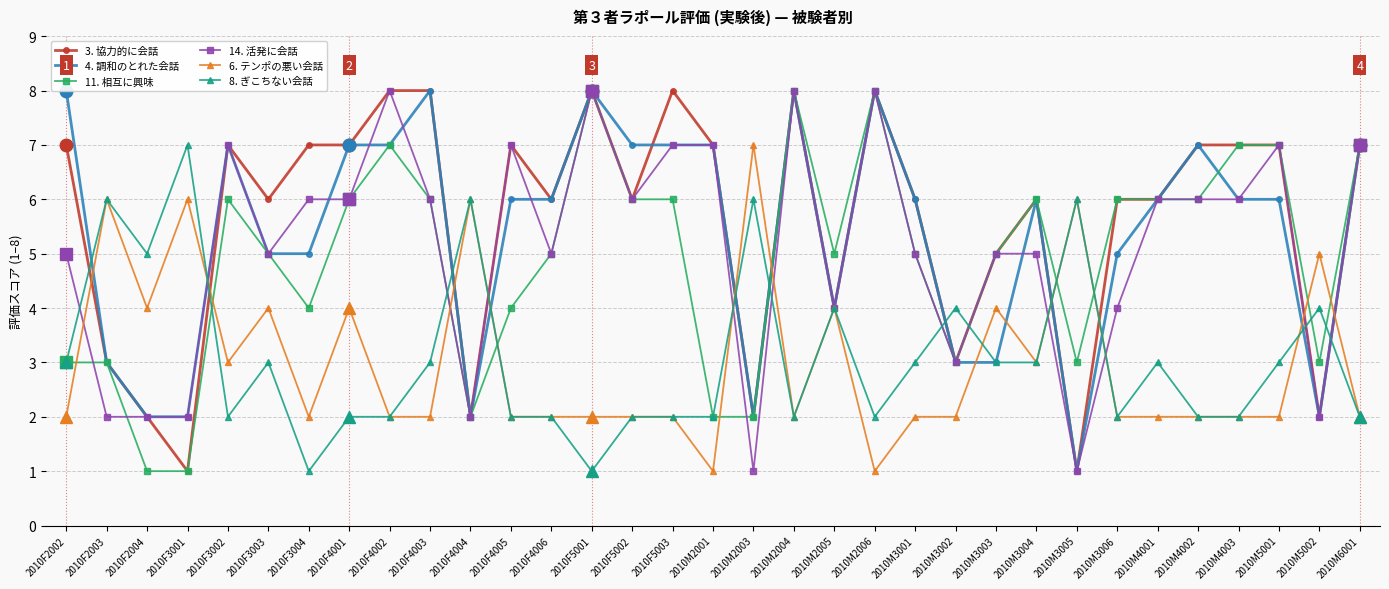

Reading left to right, extract all data points from this chart.

3. 協力的に会話: 7	3	2	1	7	6	7	7	8	8	2	7	6	8	6	8	7	2	8	4	8	6	3	5	6	1	6	6	7	7	7	2	7
4. 調和のとれた会話: 8	3	2	2	7	5	5	7	7	8	2	6	6	8	7	7	7	2	8	4	8	6	3	3	6	1	5	6	7	6	6	2	7
11. 相互に興味: 3	3	1	1	6	5	4	6	7	6	2	4	5	8	6	6	2	2	8	5	8	5	3	5	6	3	6	6	6	7	7	3	7
14. 活発に会話: 5	2	2	2	7	5	6	6	8	6	2	7	5	8	6	7	7	1	8	4	8	5	3	5	5	1	4	6	6	6	7	2	7
6. テンポの悪い会話: 2	6	4	6	3	4	2	4	2	2	6	2	2	2	2	2	1	7	2	4	1	2	2	4	3	6	2	2	2	2	2	5	2
8. ぎこちない会話: 3	6	5	7	2	3	1	2	2	3	6	2	2	1	2	2	2	6	2	4	2	3	4	3	3	6	2	3	2	2	3	4	2